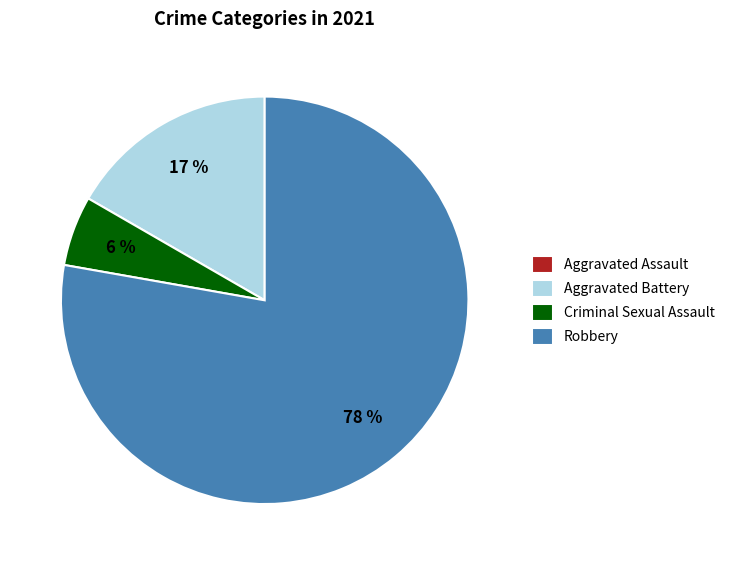

True or false: Aggravated Battery accounts for 4% of the total.

False